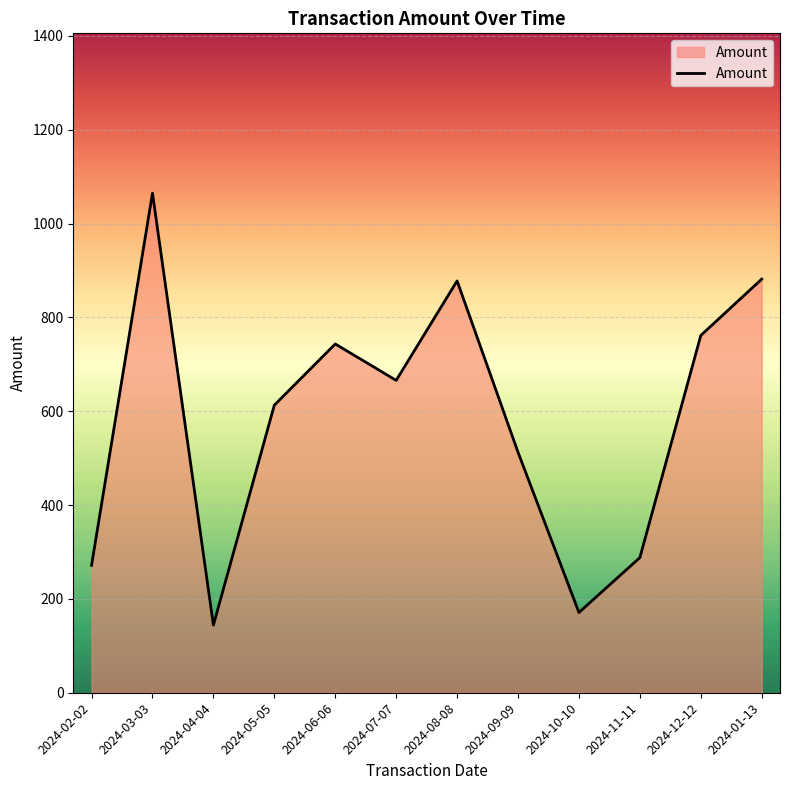

What is the approximate value at 2024-12-12?

761.5